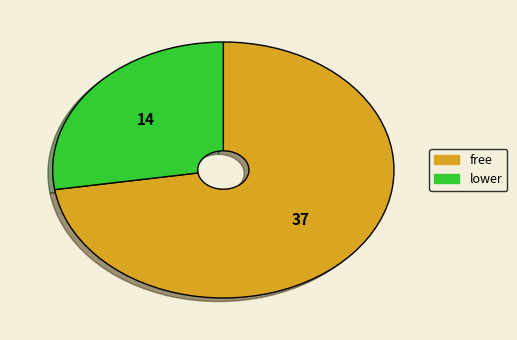

True or false: free accounts for 73% of the total.

True